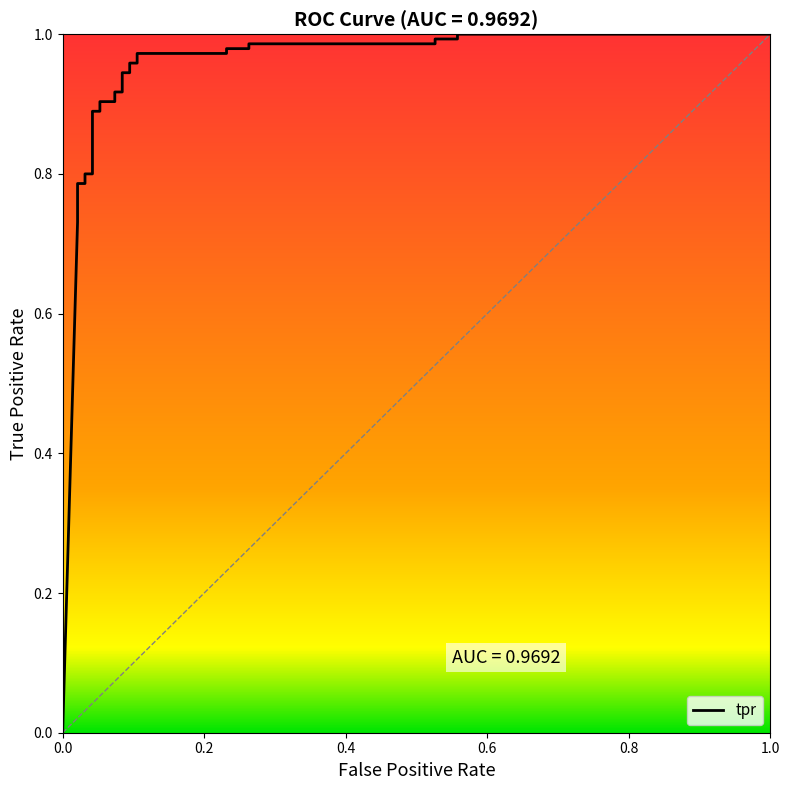

How many lines are shown in the chart?

1